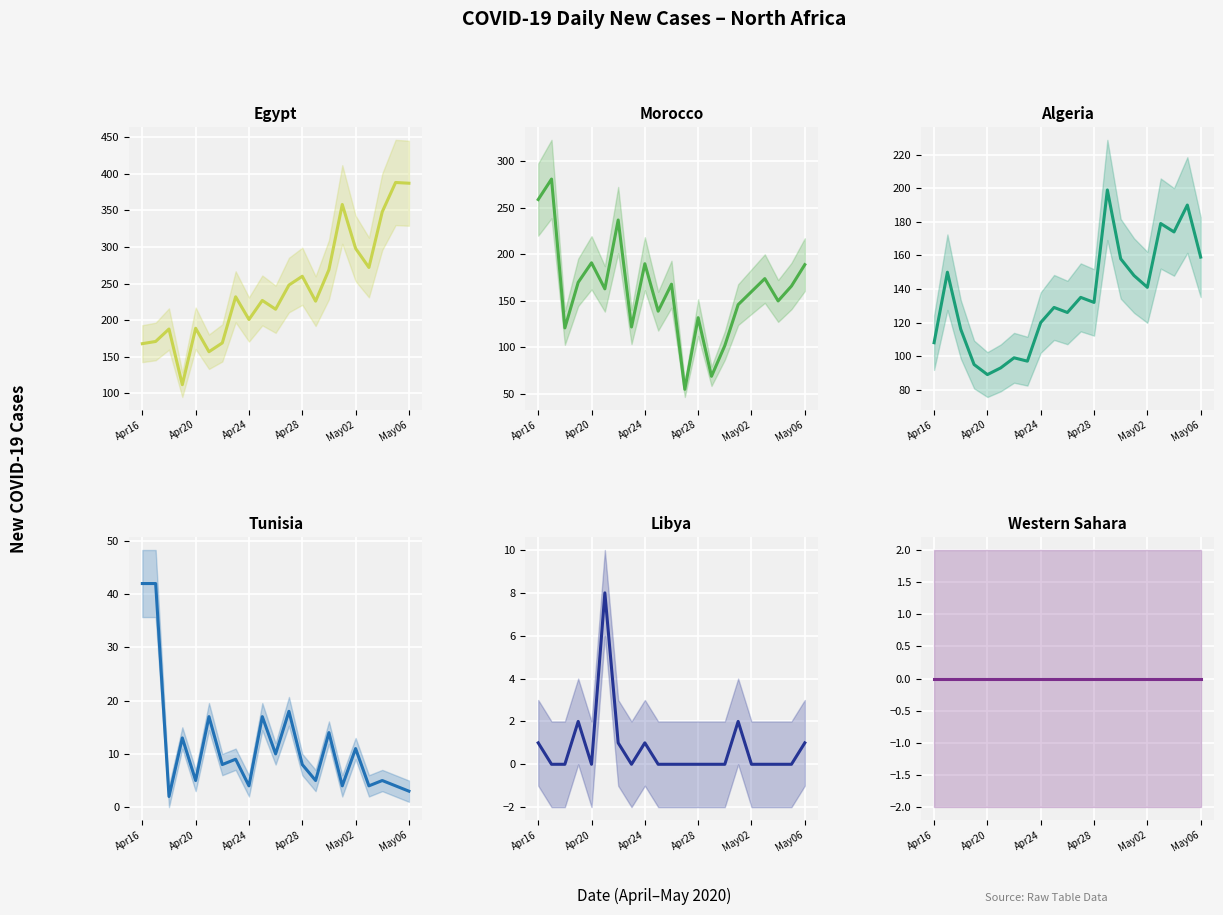

Which series has the widest spread of values?

Egypt